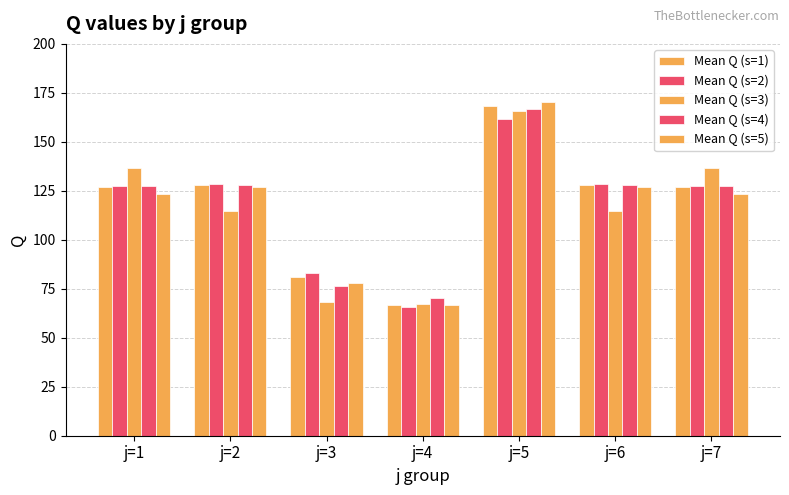

What is the difference between the second highest and minimum values in the Mean Q (s=3) series?

69.4